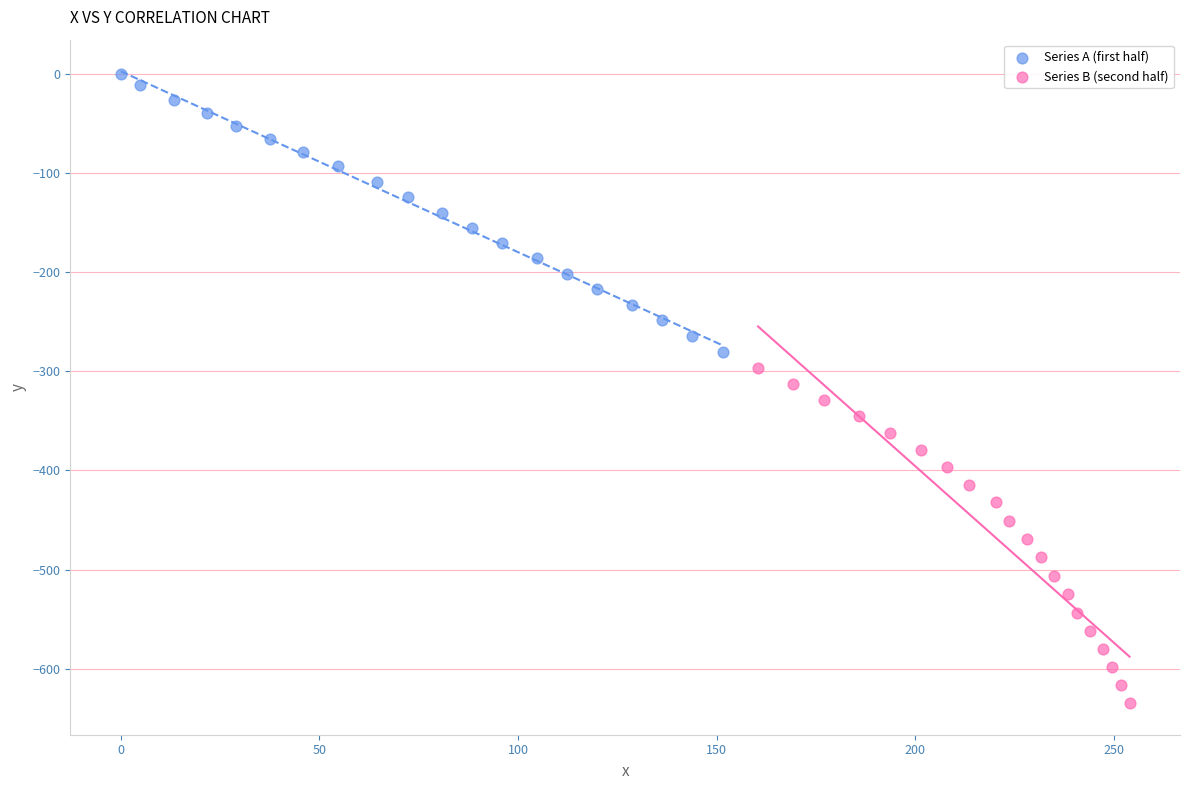

Which series contains the highest Y value?

Series A (first half)